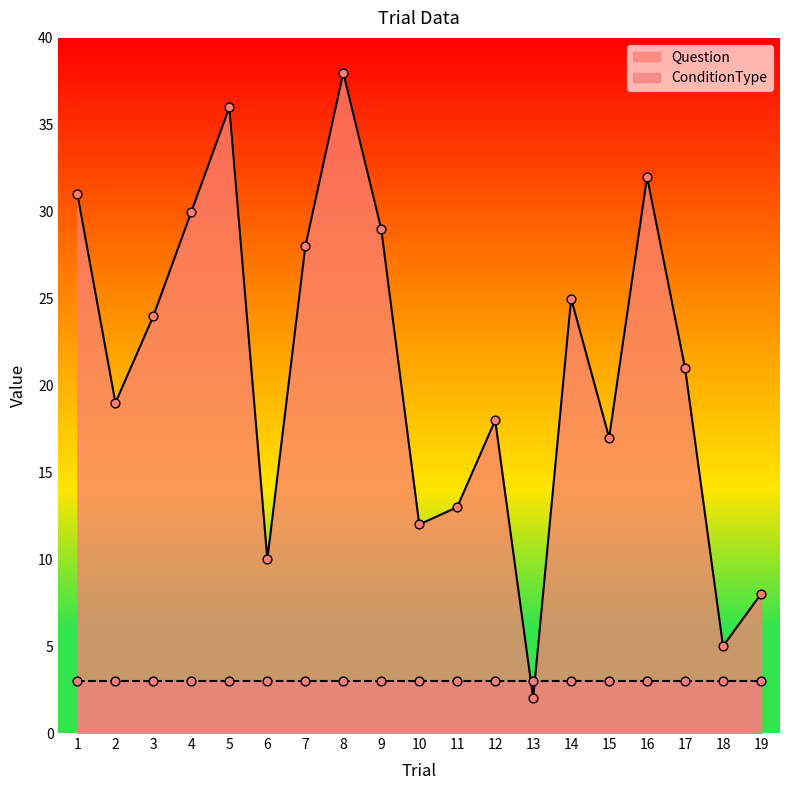

Which has a higher value, 1 or 18?

1